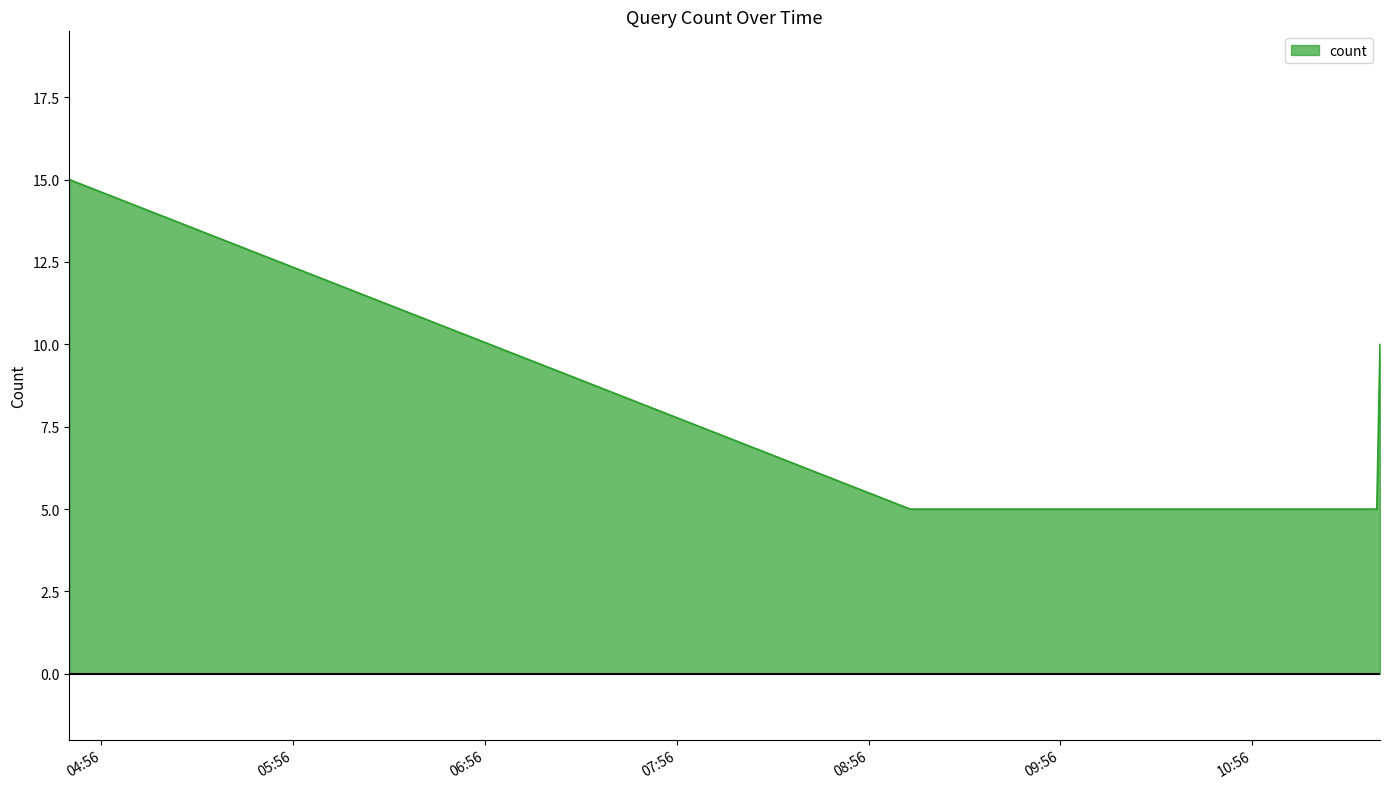

True or false: the data has more than 1 interior local peaks.

False